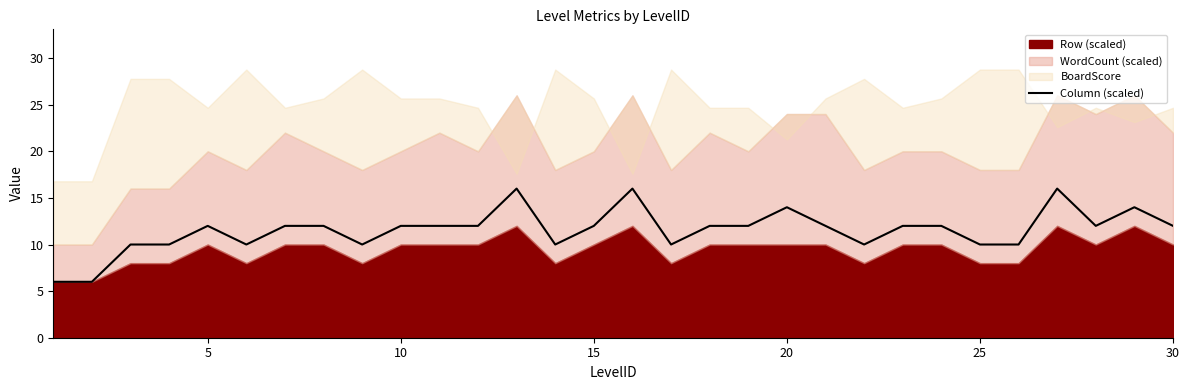

How many lines are shown in the chart?

1